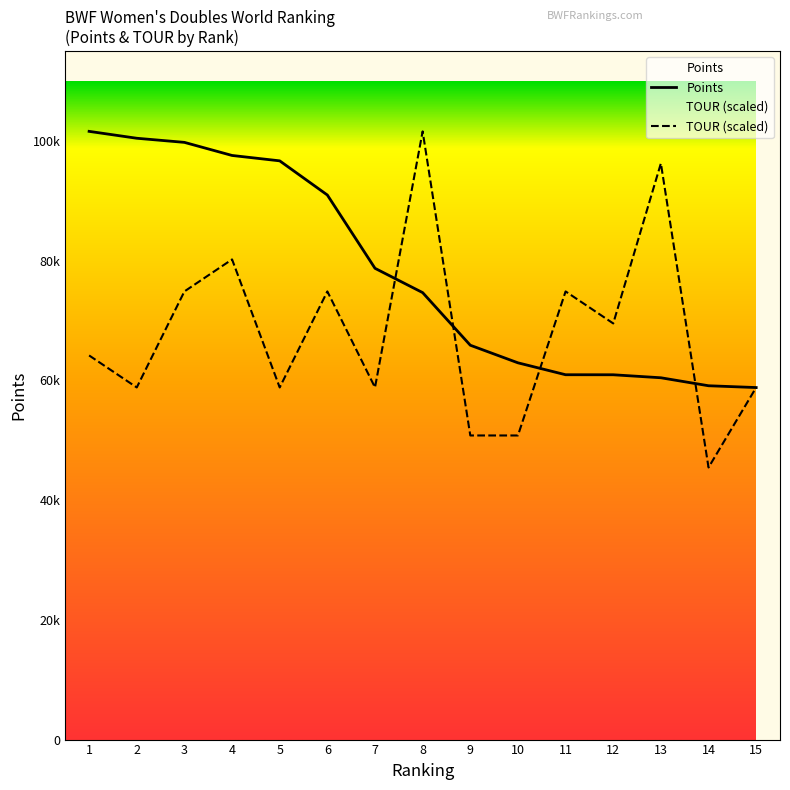

Which has a higher value, 12 or 14?

12